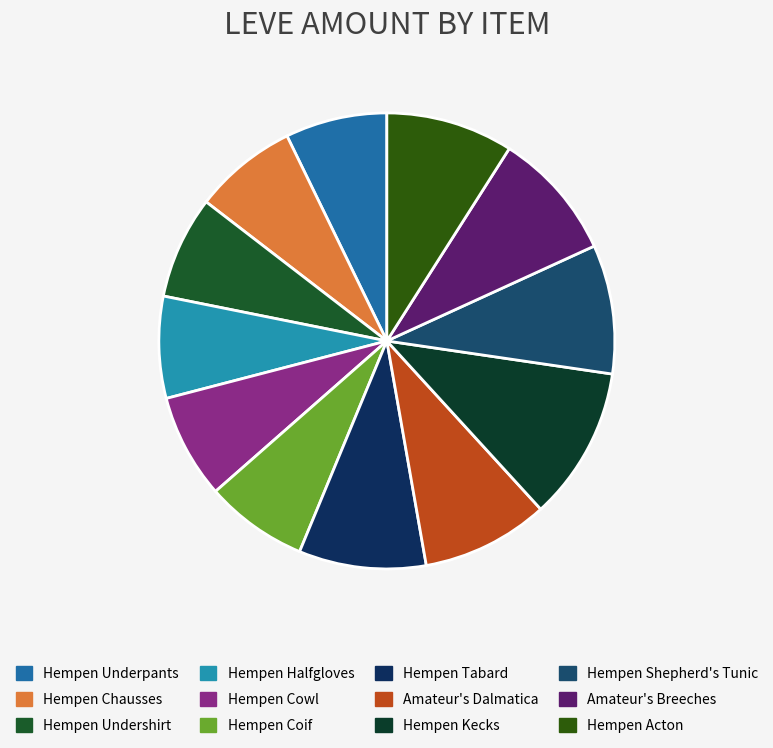

Rank the categories by value from highest to lowest.

Hempen Kecks, Hempen Shepherd's Tunic, Amateur's Breeches, Hempen Tabard, Amateur's Dalmatica, Hempen Acton, Hempen Cowl, Hempen Chausses, Hempen Undershirt, Hempen Coif, Hempen Underpants, Hempen Halfgloves